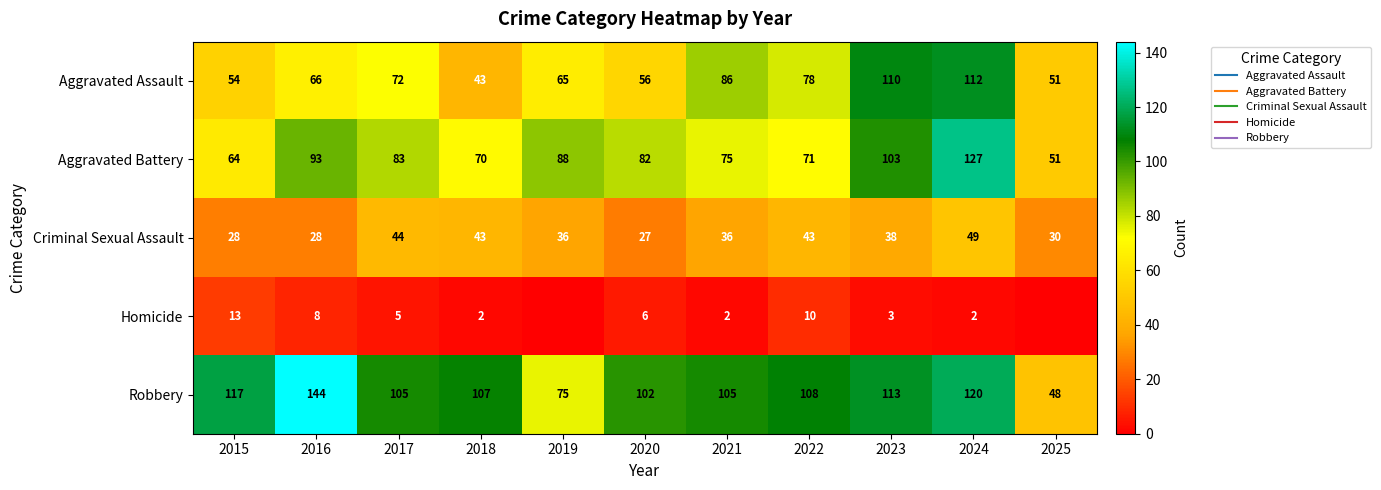

How many positive values does the Homicide series have?

9